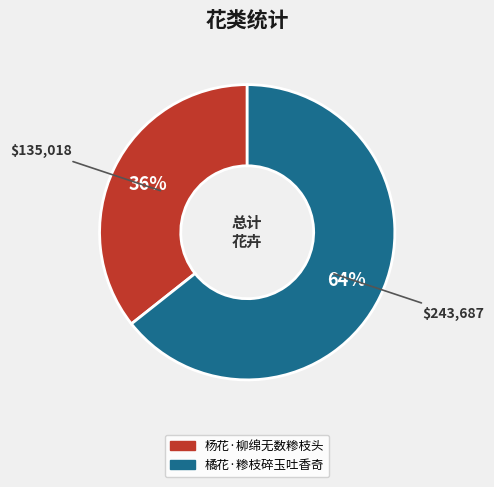

Between 杨花·柳绵无数糁枝头 and 橘花·糁枝碎玉吐香奇, which is larger?

橘花·糁枝碎玉吐香奇